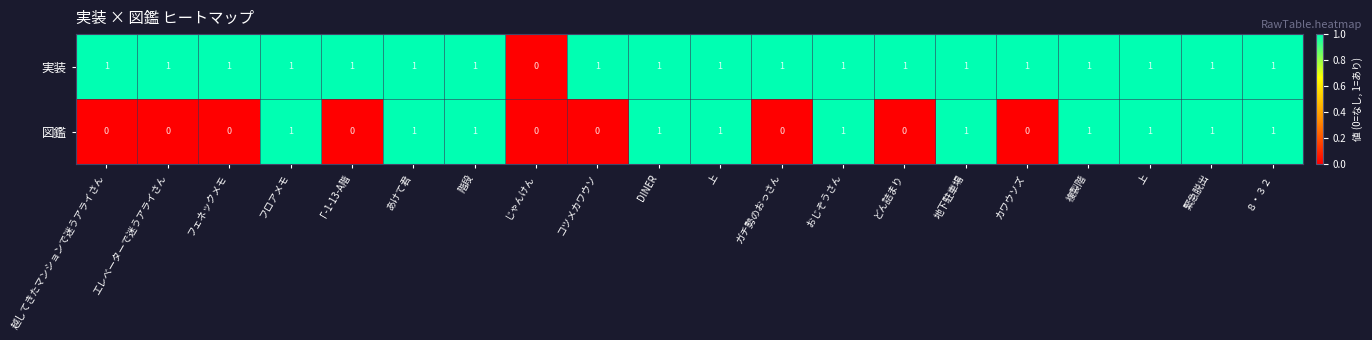

At 地下駐車場, list the series in order from smallest to largest.

実装, 図鑑